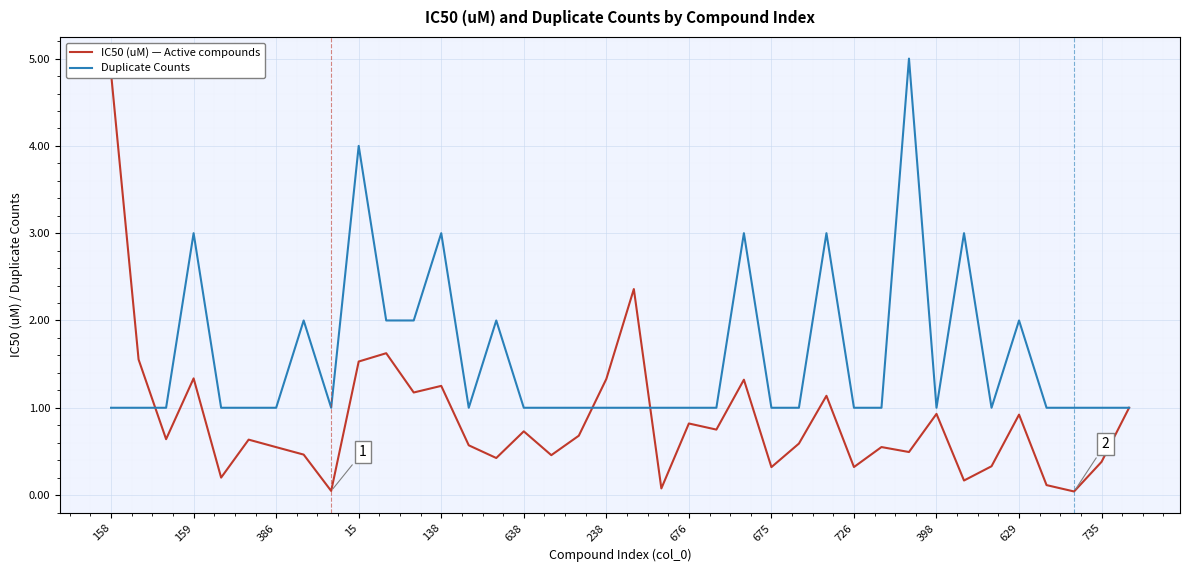

Rank the series by their average value, from highest to lowest.

Duplicate Counts, IC50 (uM) — Active compounds